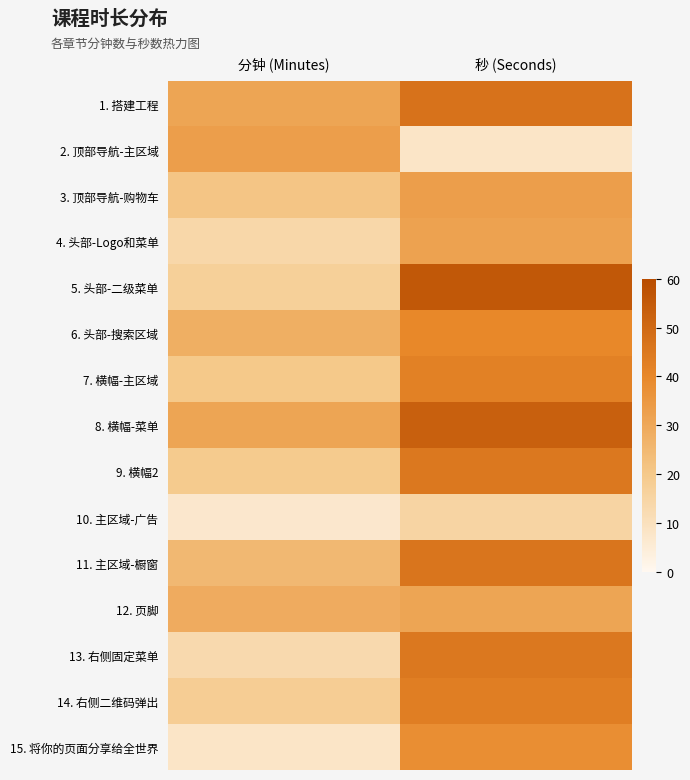

Reading left to right, transcribe all the data shown in this chart.

1. 搭建工程: 分钟 (Minutes)=31	秒 (Seconds)=47
2. 顶部导航-主区域: 分钟 (Minutes)=33	秒 (Seconds)=8
3. 顶部导航-购物车: 分钟 (Minutes)=21	秒 (Seconds)=33
4. 头部-Logo和菜单: 分钟 (Minutes)=14	秒 (Seconds)=32
5. 头部-二级菜单: 分钟 (Minutes)=17	秒 (Seconds)=56
6. 头部-搜索区域: 分钟 (Minutes)=28	秒 (Seconds)=40
7. 横幅-主区域: 分钟 (Minutes)=20	秒 (Seconds)=42
8. 横幅-菜单: 分钟 (Minutes)=31	秒 (Seconds)=53
9. 横幅2: 分钟 (Minutes)=19	秒 (Seconds)=45
10. 主区域-广告: 分钟 (Minutes)=7	秒 (Seconds)=15
11. 主区域-橱窗: 分钟 (Minutes)=25	秒 (Seconds)=46
12. 页脚: 分钟 (Minutes)=29	秒 (Seconds)=31
13. 右侧固定菜单: 分钟 (Minutes)=13	秒 (Seconds)=45
14. 右侧二维码弹出: 分钟 (Minutes)=18	秒 (Seconds)=43
15. 将你的页面分享给全世界: 分钟 (Minutes)=8	秒 (Seconds)=38